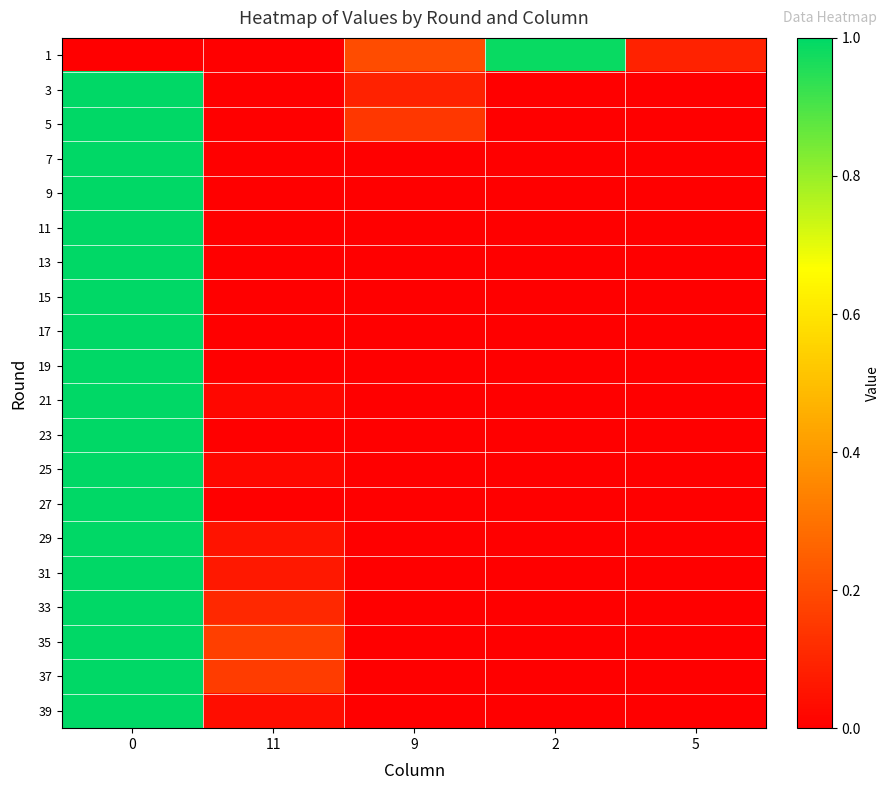

What is the spread (max minus min) of values at 5?

0.1